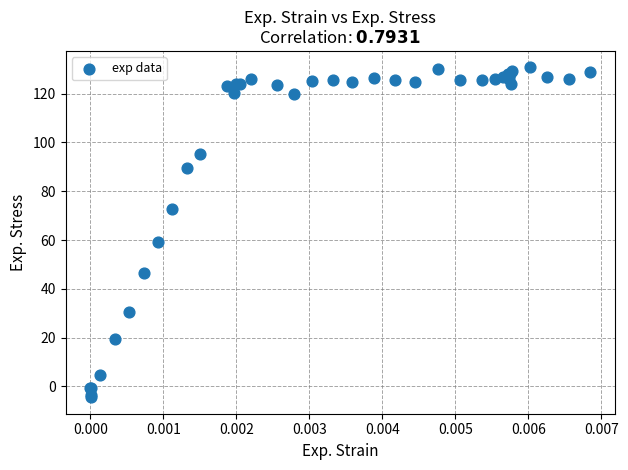

What Y value in the scatter plot is closest to 63?

59.2